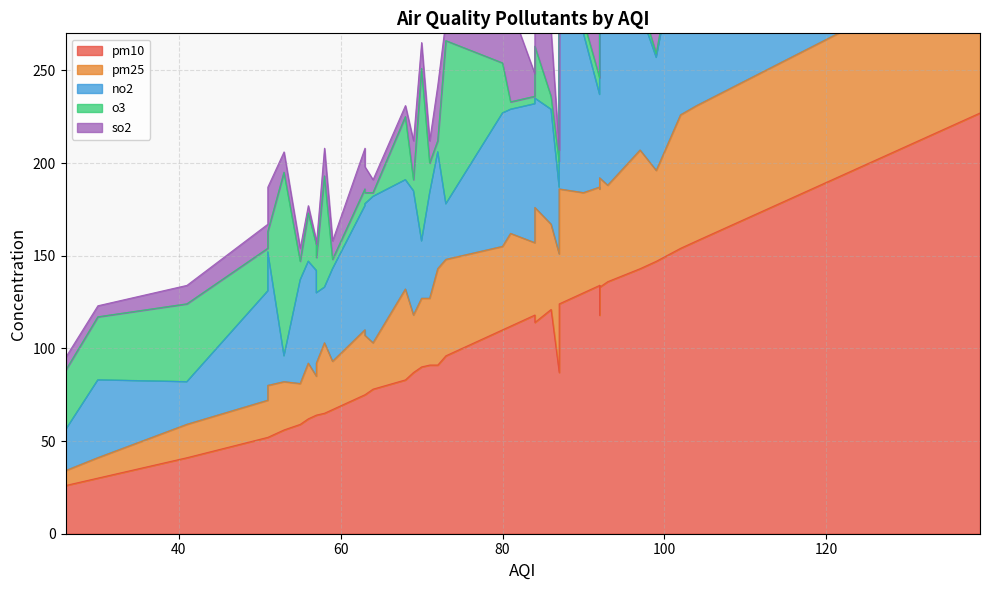

At which label is pm10 closest to 126?

87